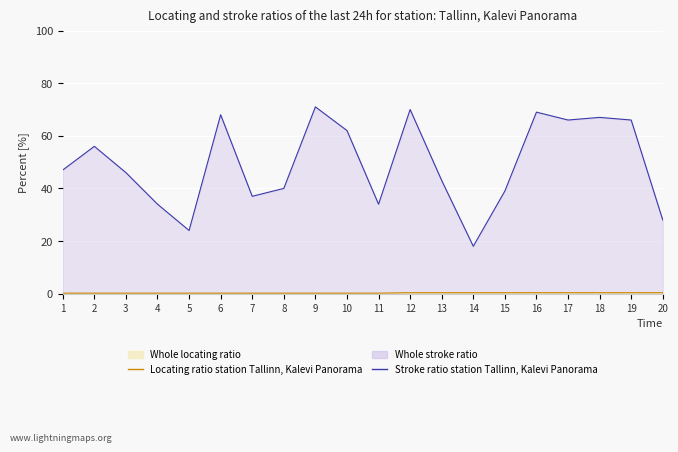

True or false: Locating ratio station Tallinn, Kalevi Panorama and Stroke ratio station Tallinn, Kalevi Panorama cross at least once.

False